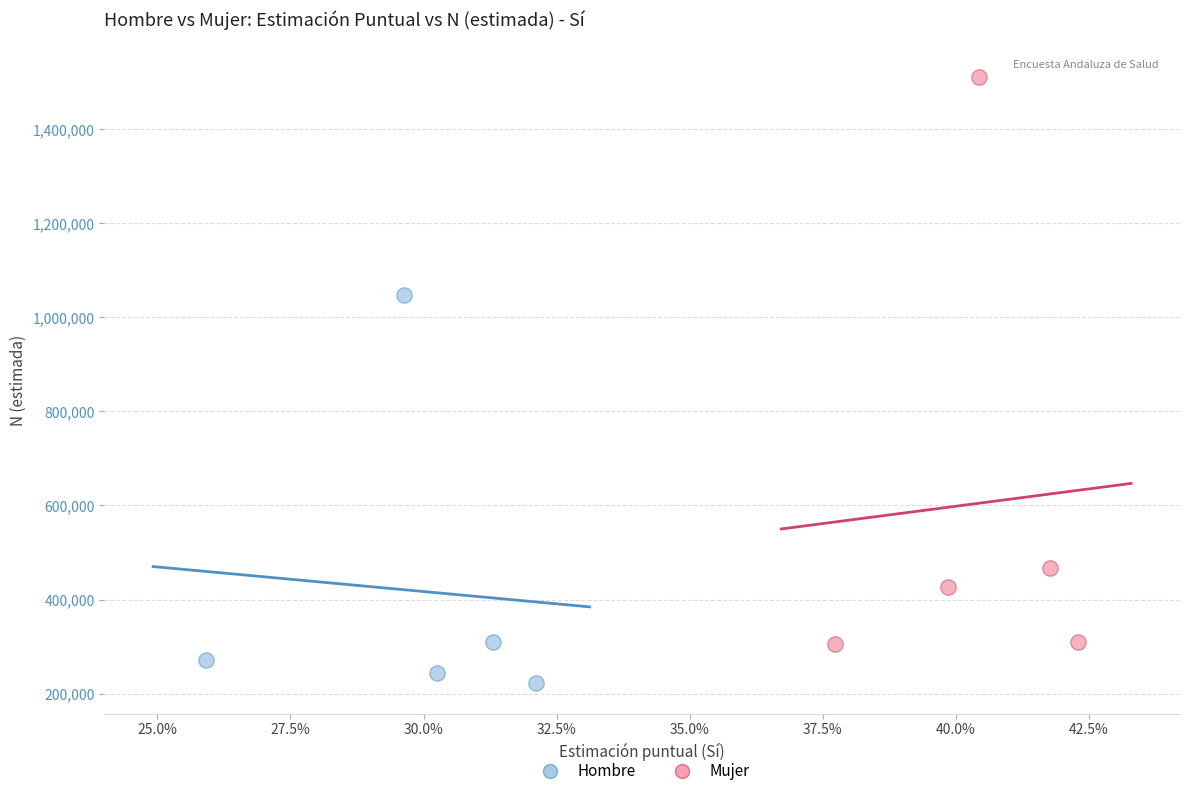

Which series reaches the minimum Y coordinate?

Hombre